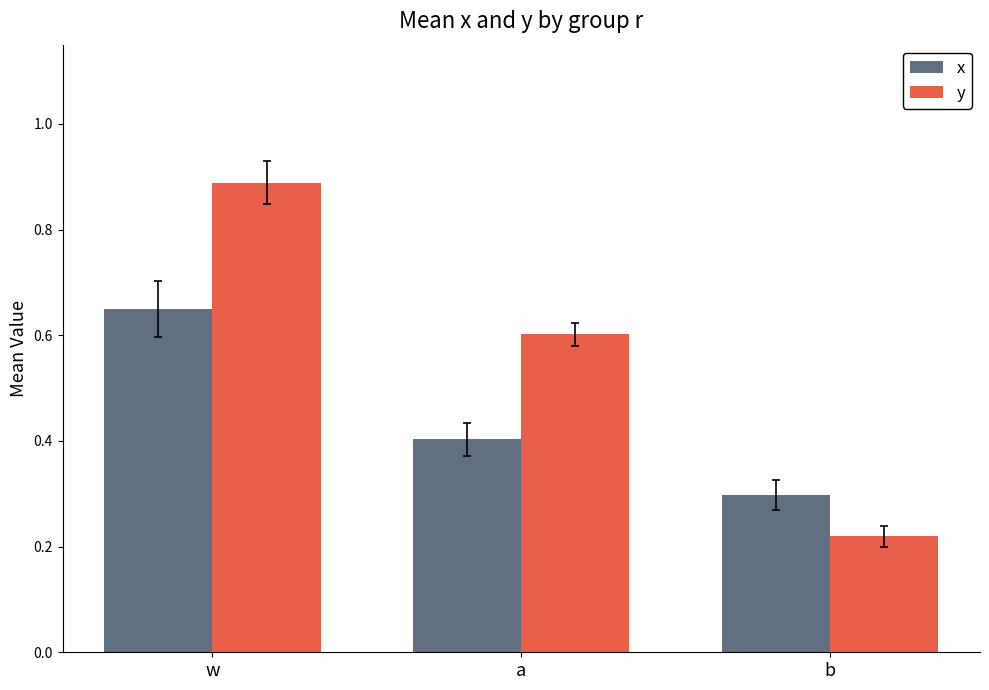

Which series has the widest spread of values?

y